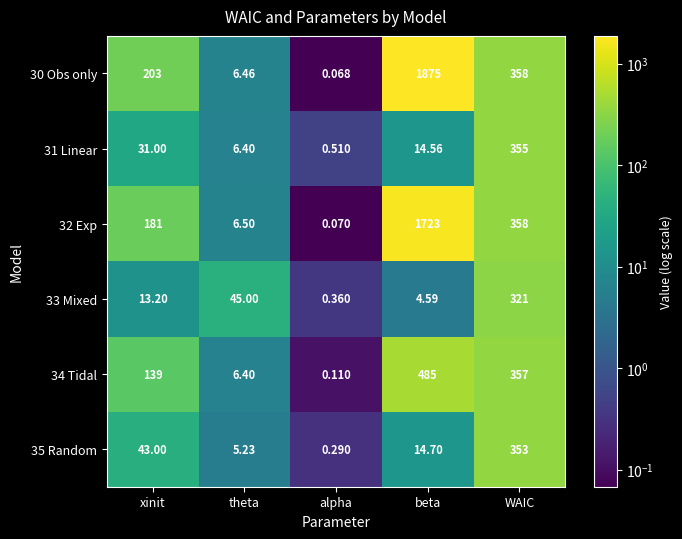

Which label corresponds to the largest value in the chart?

beta